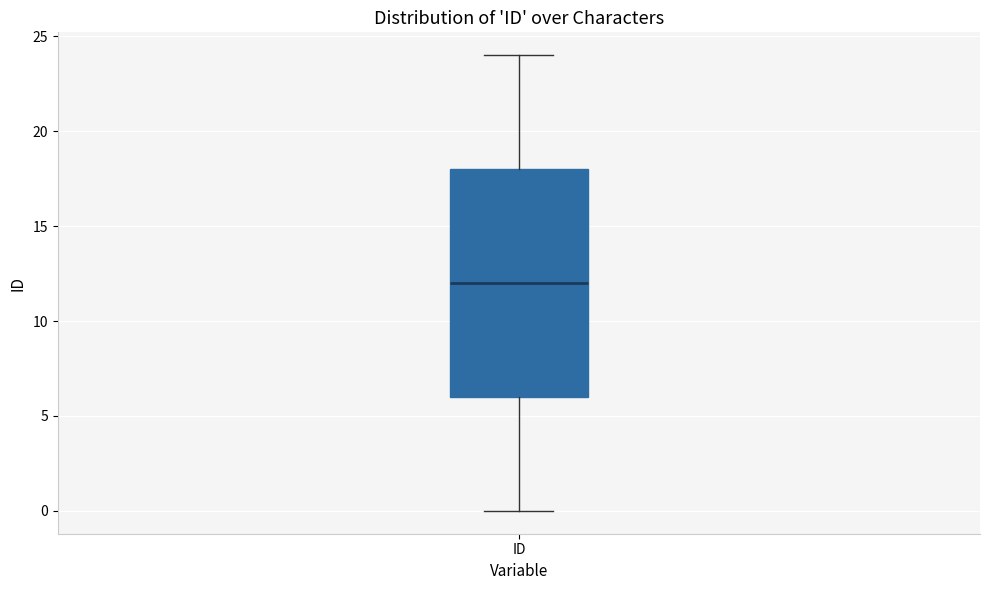

Transcribe this box plot: give where the median line is, the range the box spans, and where the two whiskers end, as read against the y-axis. The values are not printed on the chart, so give them approximately, as read against the axis.

median 12, box 6 to 18, whiskers 0 to 24